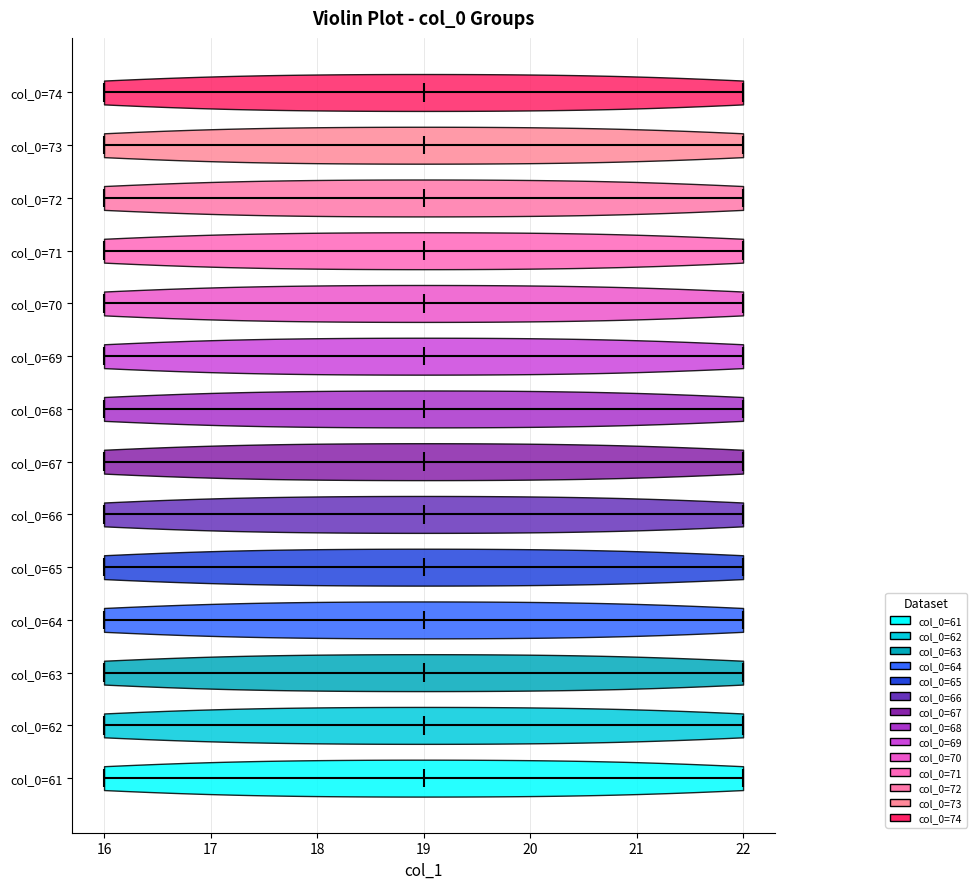

Reading bottom to top, read every violin against the x-axis: where its median line is, and the lowest and highest points it reaches. The values are not printed on the chart, so give them approximately, as read against the axis.

col_0=61: median line 19, lowest point 16, highest point 22
col_0=62: median line 19, lowest point 16, highest point 22
col_0=63: median line 19, lowest point 16, highest point 22
col_0=64: median line 19, lowest point 16, highest point 22
col_0=65: median line 19, lowest point 16, highest point 22
col_0=66: median line 19, lowest point 16, highest point 22
col_0=67: median line 19, lowest point 16, highest point 22
col_0=68: median line 19, lowest point 16, highest point 22
col_0=69: median line 19, lowest point 16, highest point 22
col_0=70: median line 19, lowest point 16, highest point 22
col_0=71: median line 19, lowest point 16, highest point 22
col_0=72: median line 19, lowest point 16, highest point 22
col_0=73: median line 19, lowest point 16, highest point 22
col_0=74: median line 19, lowest point 16, highest point 22